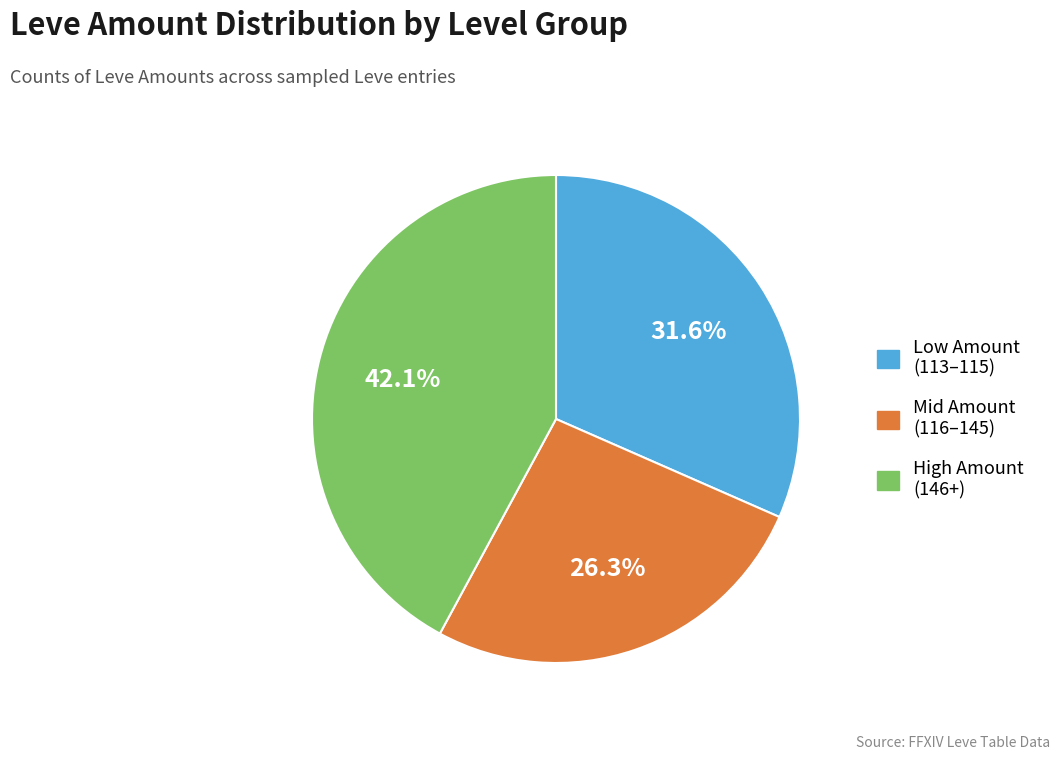

Is there any slice that represents more than half of the pie?

No